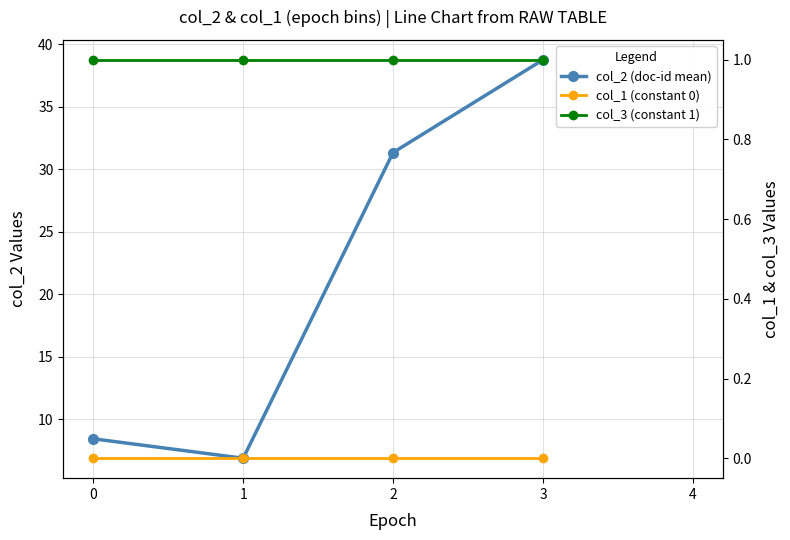

Which has a higher value, 1 or 3?

3